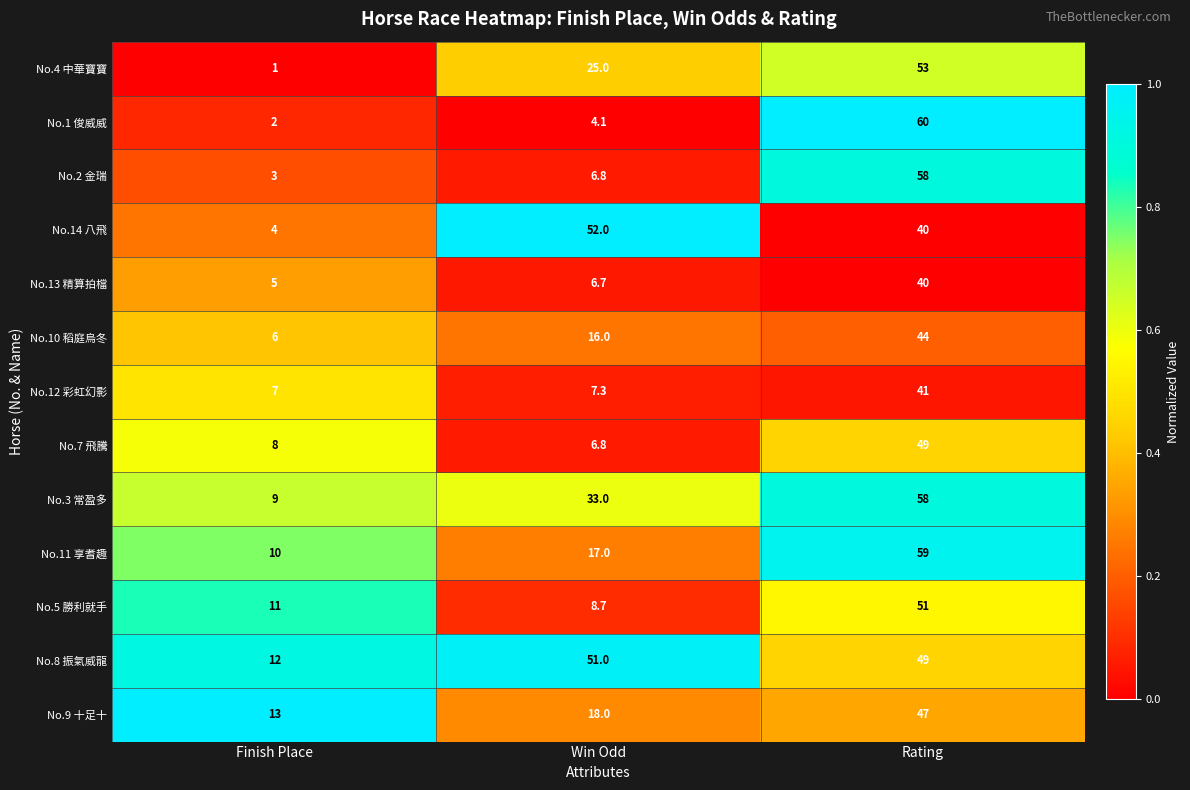

At which category does the chart reach its minimum across all series?

Finish Place